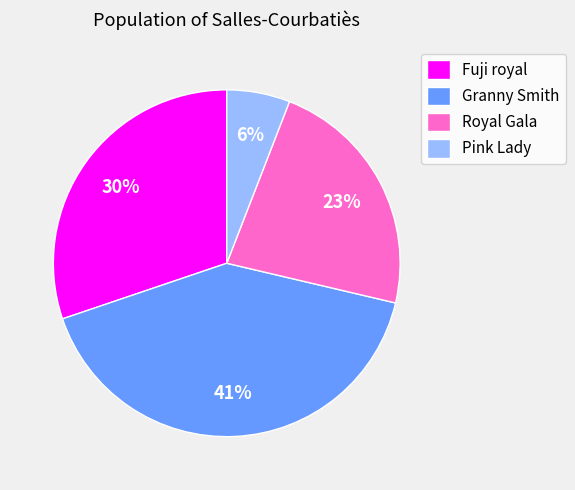

Which has a higher value, Royal Gala or Fuji royal?

Fuji royal